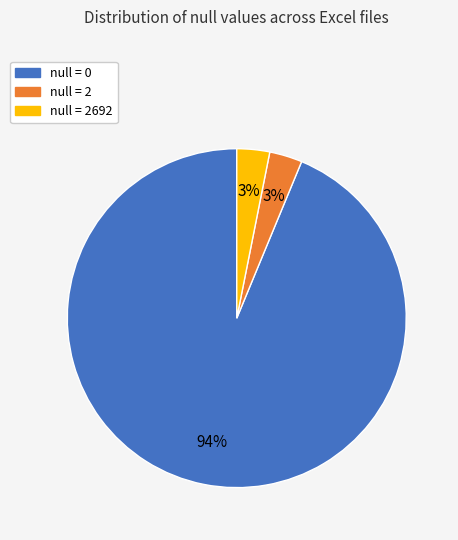

Is there any slice that represents more than half of the pie?

Yes